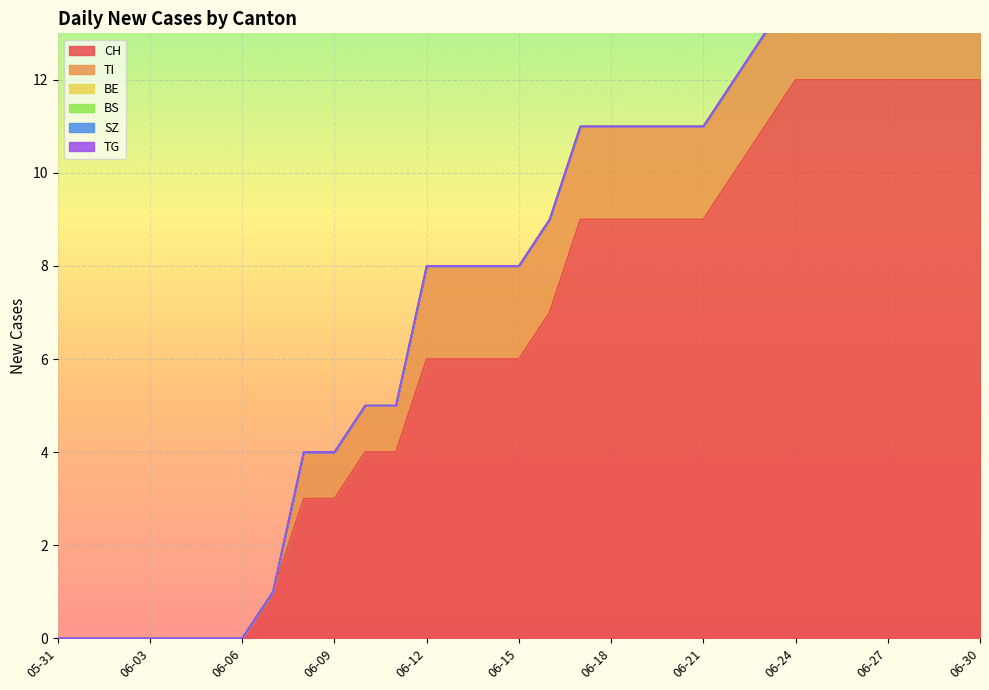

Rank the categories by TG value from lowest to highest.

2020-05-31, 2020-06-01, 2020-06-02, 2020-06-03, 2020-06-04, 2020-06-05, 2020-06-06, 2020-06-07, 2020-06-08, 2020-06-09, 2020-06-10, 2020-06-11, 2020-06-12, 2020-06-13, 2020-06-14, 2020-06-15, 2020-06-16, 2020-06-17, 2020-06-18, 2020-06-19, 2020-06-20, 2020-06-21, 2020-06-22, 2020-06-23, 2020-06-24, 2020-06-25, 2020-06-26, 2020-06-27, 2020-06-28, 2020-06-29, 2020-06-30